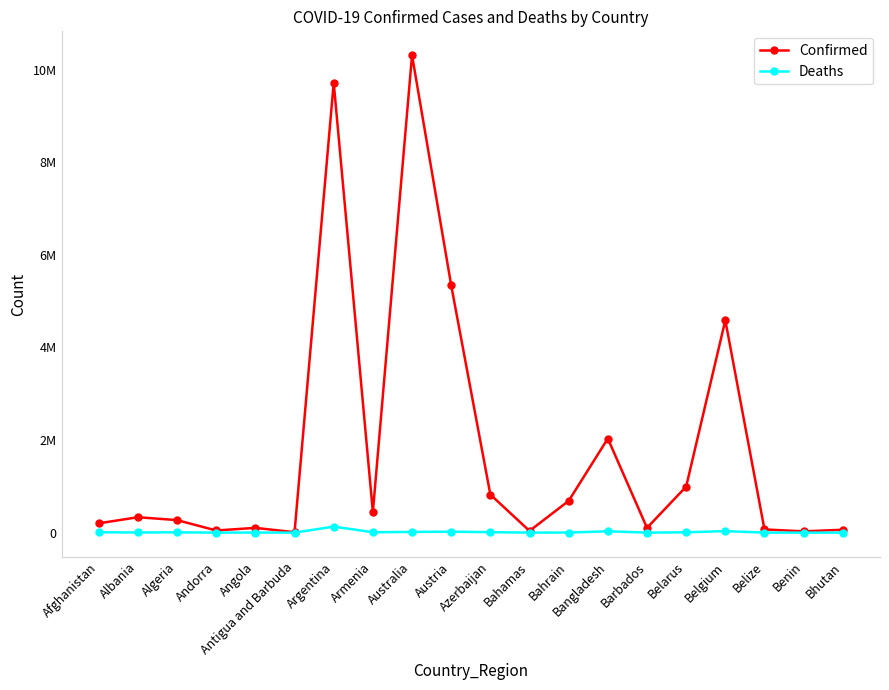

In Deaths, how many points are lower than both neighbors (excluding endpoints)?

6